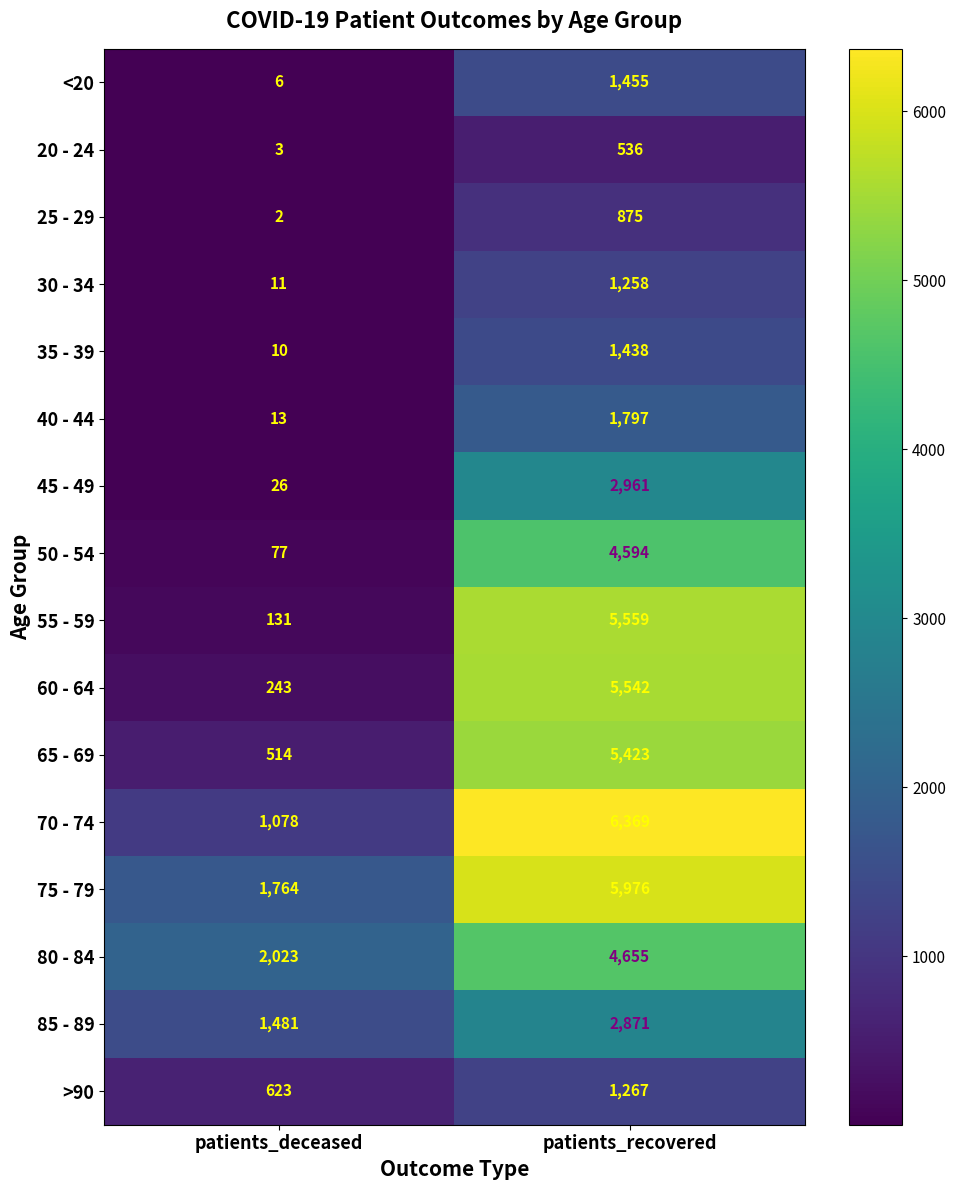

How many categories are shown in the chart?

2